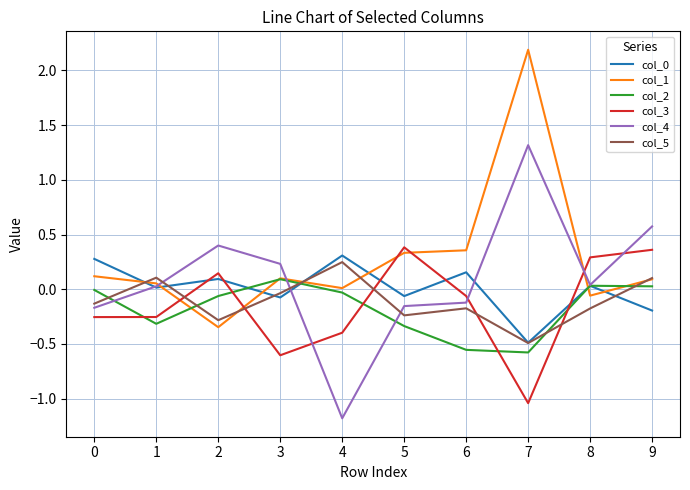

Which series has the largest total across all categories?

col_1